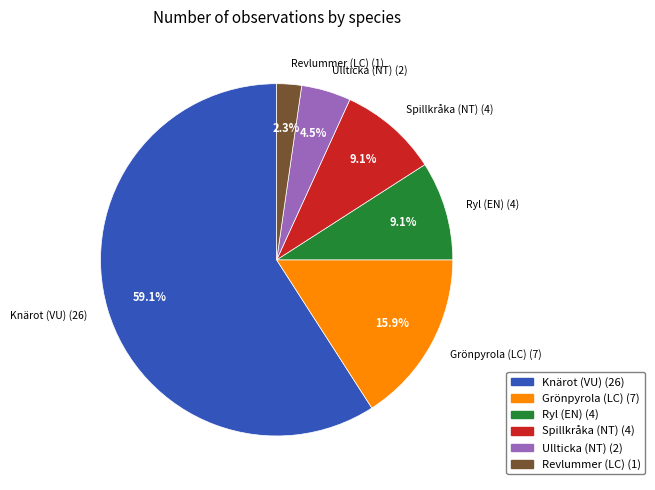

Does Ryl (EN) represent more than half of the total?

No